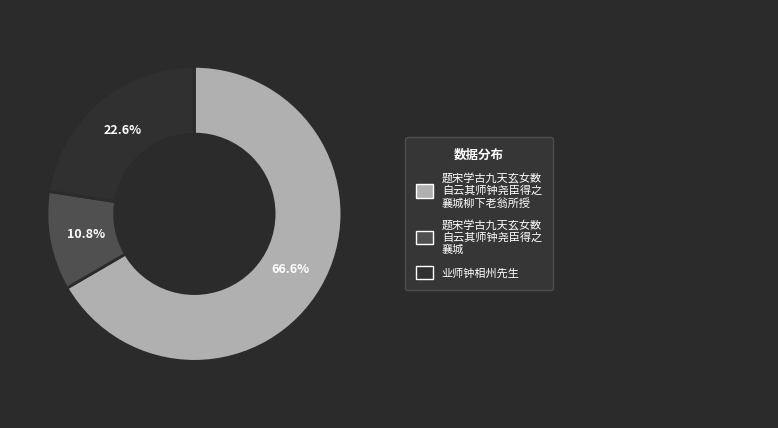

Does any single category account for the majority?

Yes